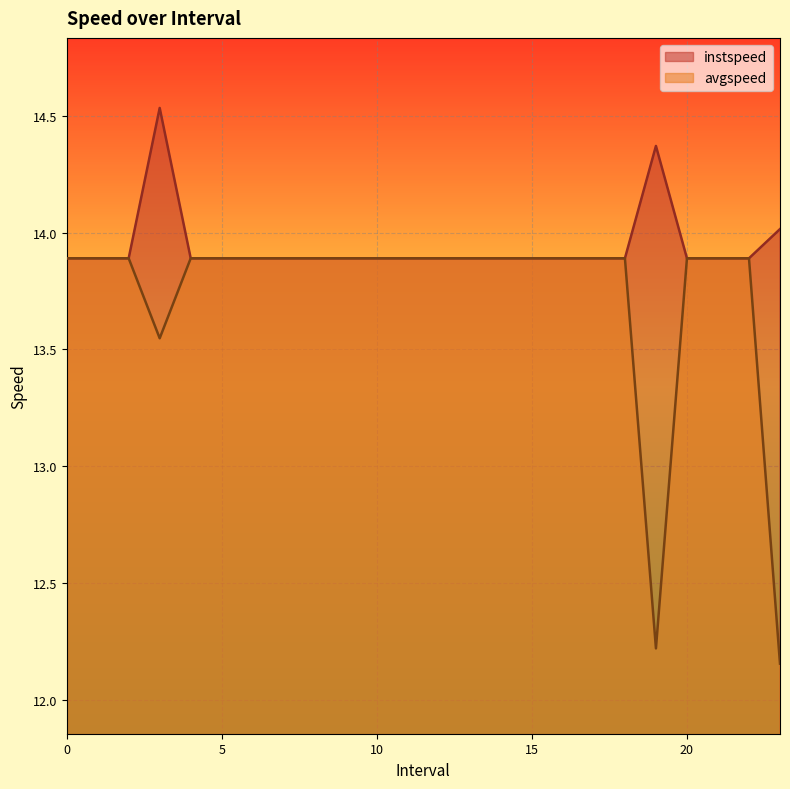

What is the maximum value for avgspeed?

13.9